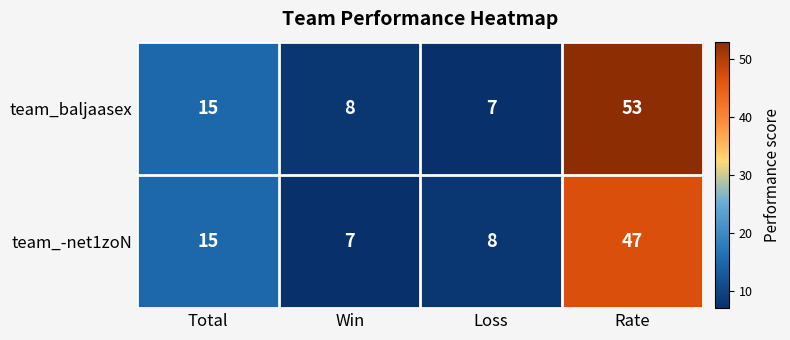

Rank the series by their average value, from highest to lowest.

team_baljaasex, team_-net1zoN